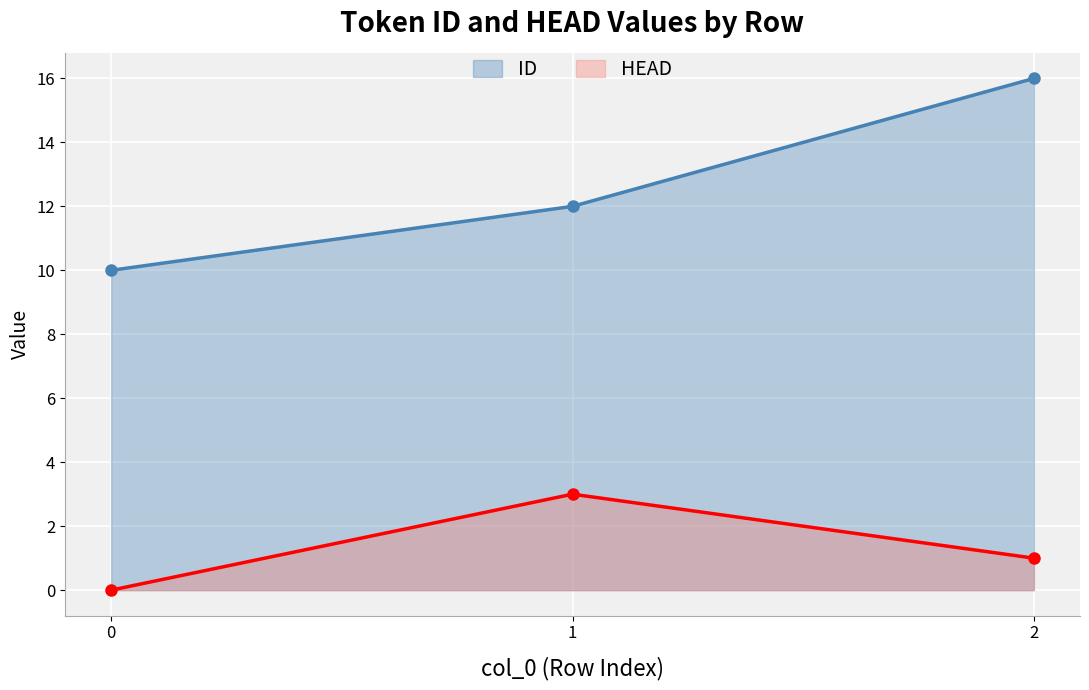

How many positive values does the HEAD series have?

2